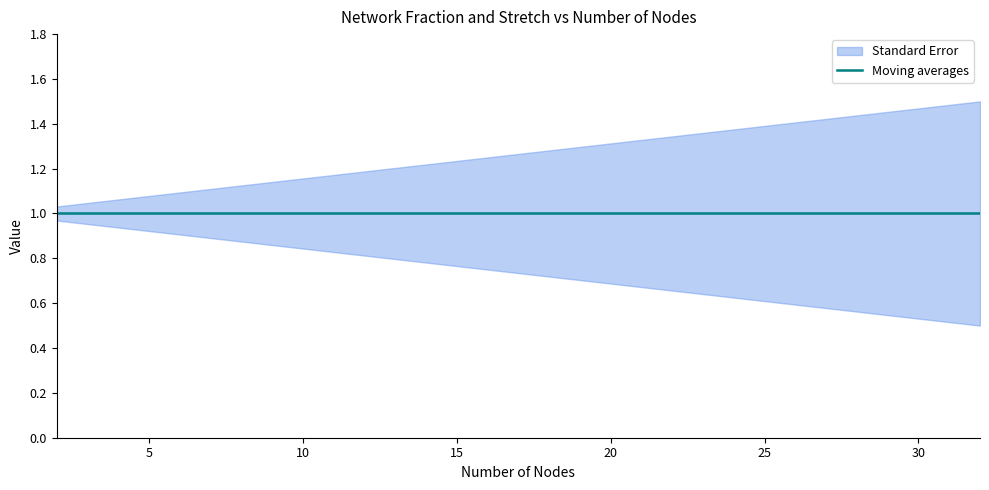

Between 2 and 8, which is larger?

8